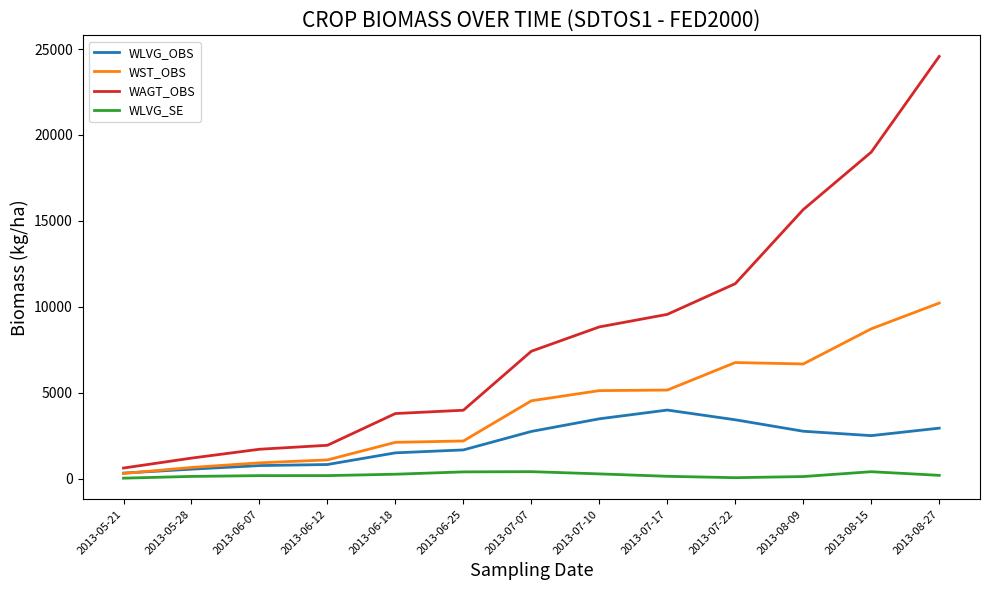

Is the value of WLVG_SE at 2013-07-17 greater than the value of WST_OBS at 2013-06-12?

No